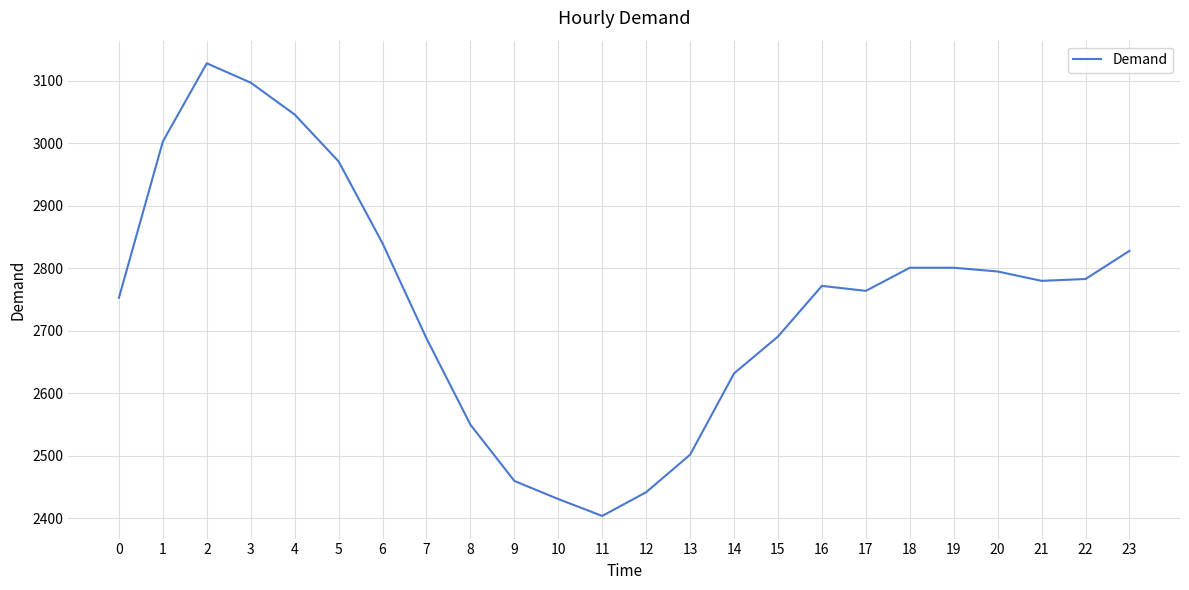

What value does the data have at 11, to the nearest 50?

2400